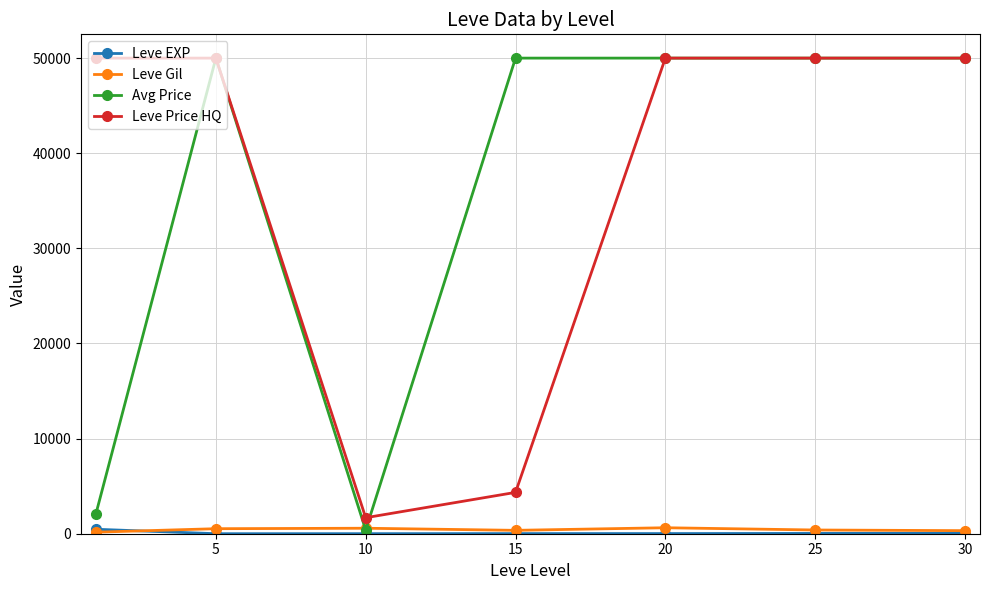

True or false: Leve Price HQ has more than 2 interior local peaks.

False